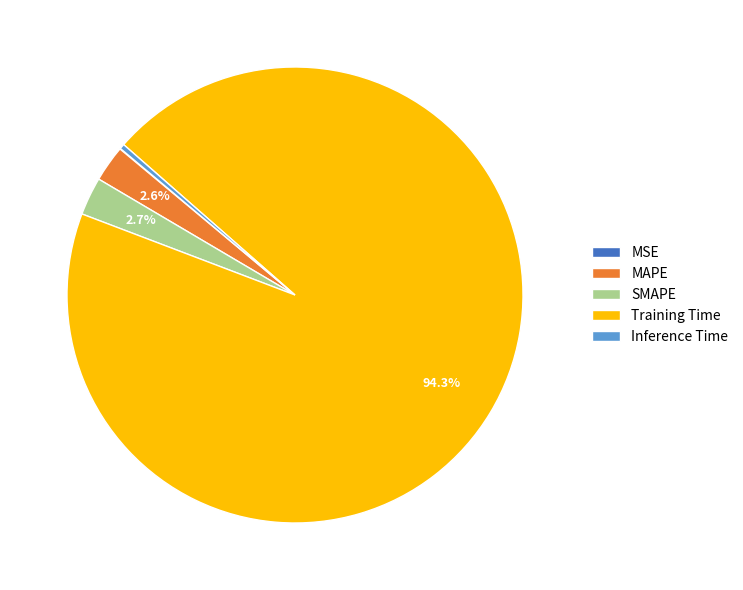

Which has a higher value, MAPE or Training Time?

Training Time